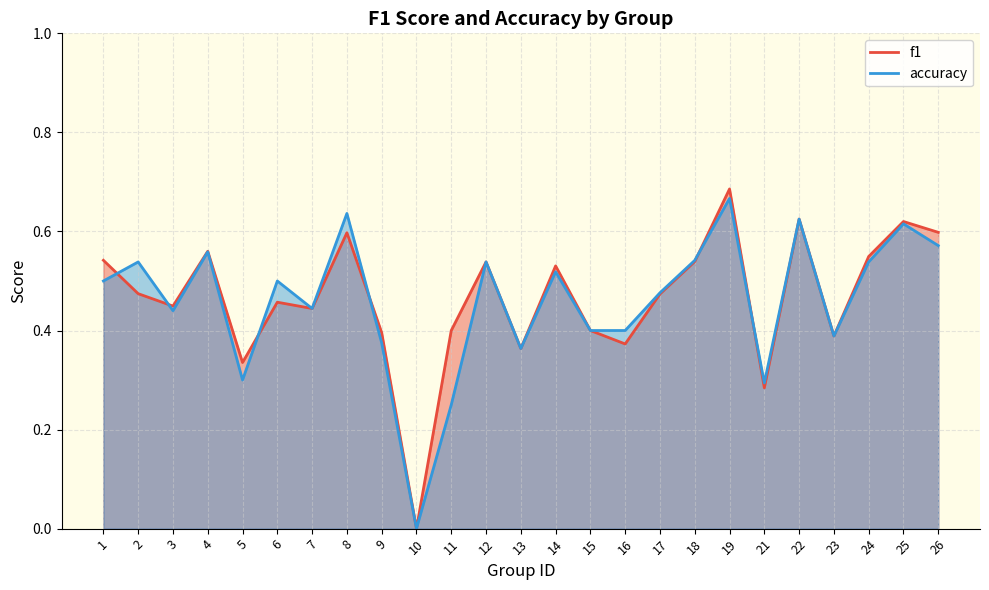

List the series in order of their peak value, highest first.

f1, accuracy